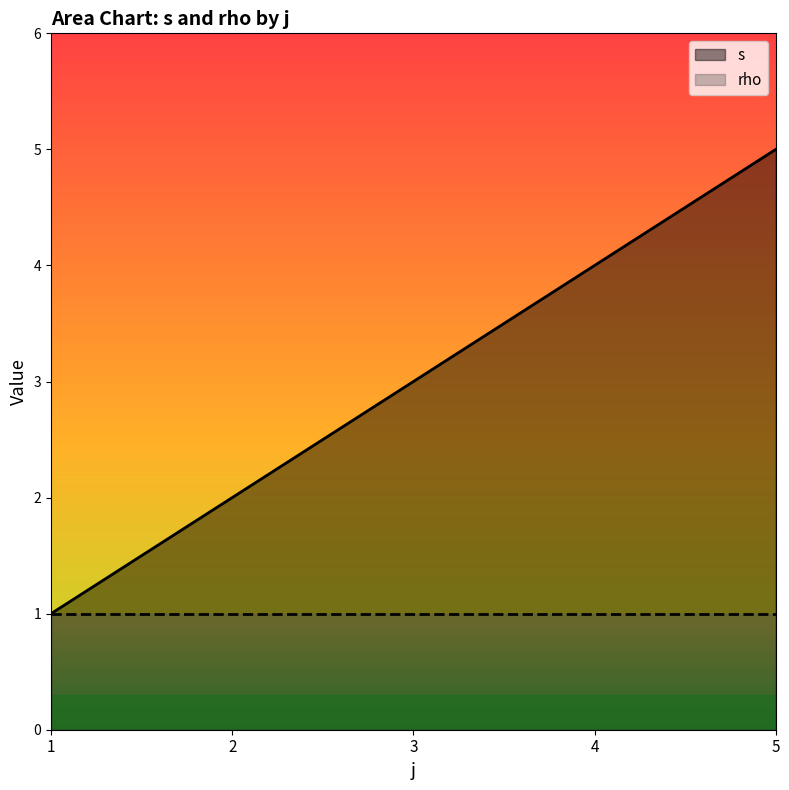

Does the chart have visible grid lines?

No